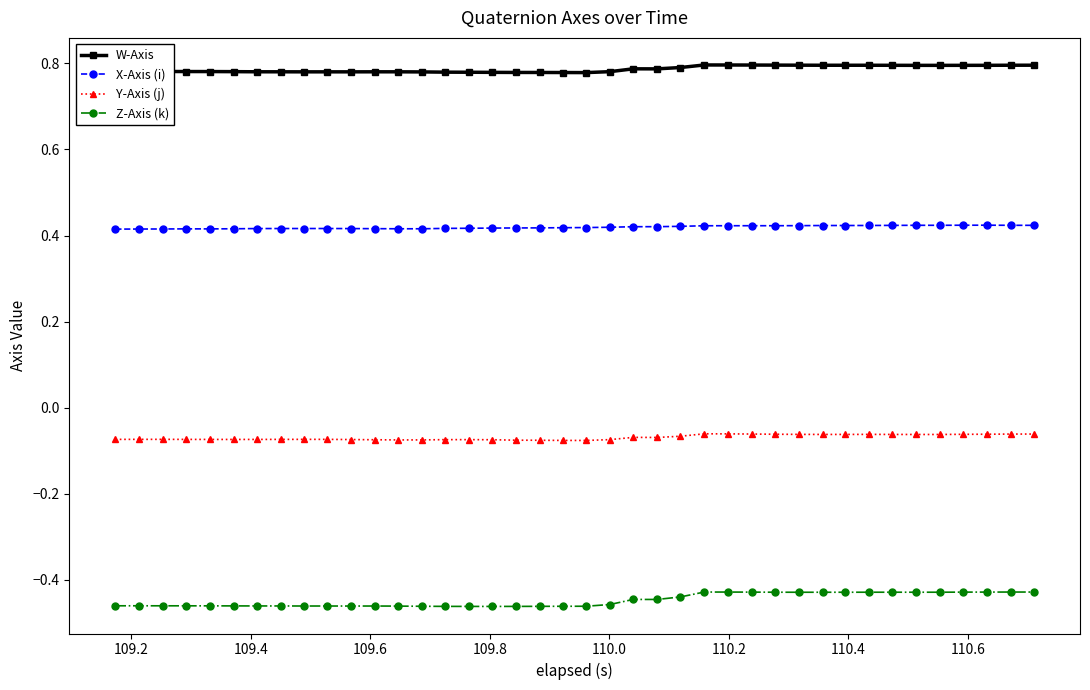

True or false: X-Axis (i) and Y-Axis (j) cross at least once.

False